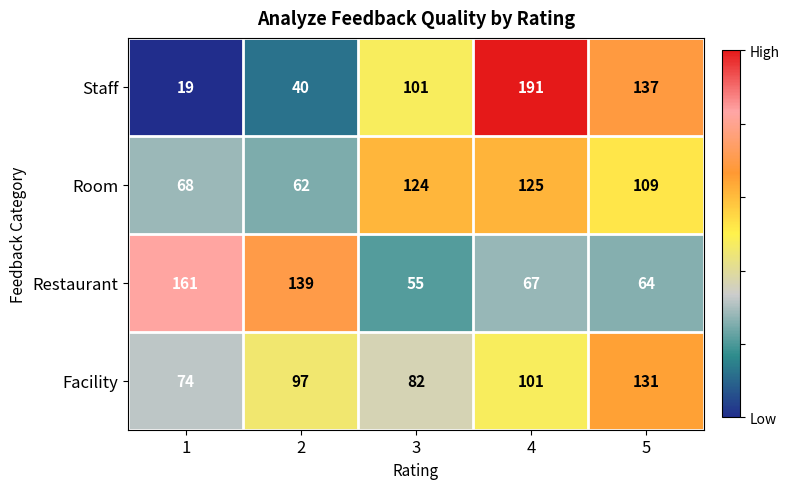

What is the sum of all Facility values?

485